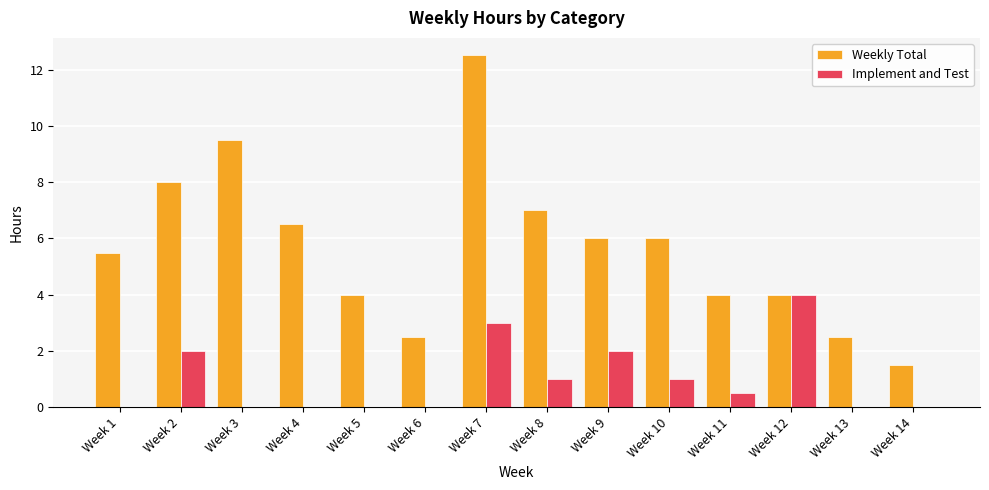

True or false: Implement and Test has a value of 0.3 at Week 8.

False